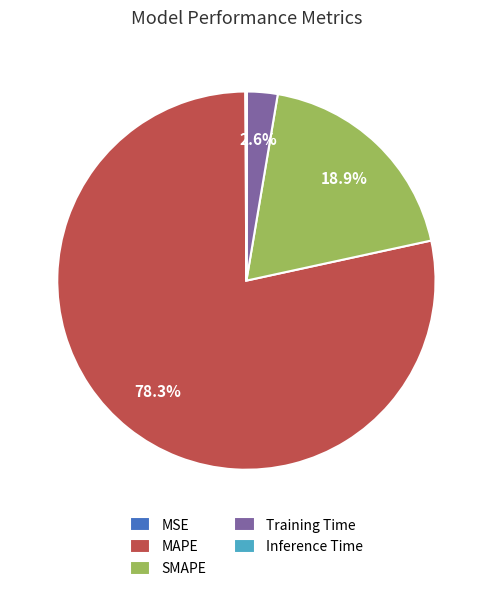

Between Training Time and MAPE, which is larger?

MAPE